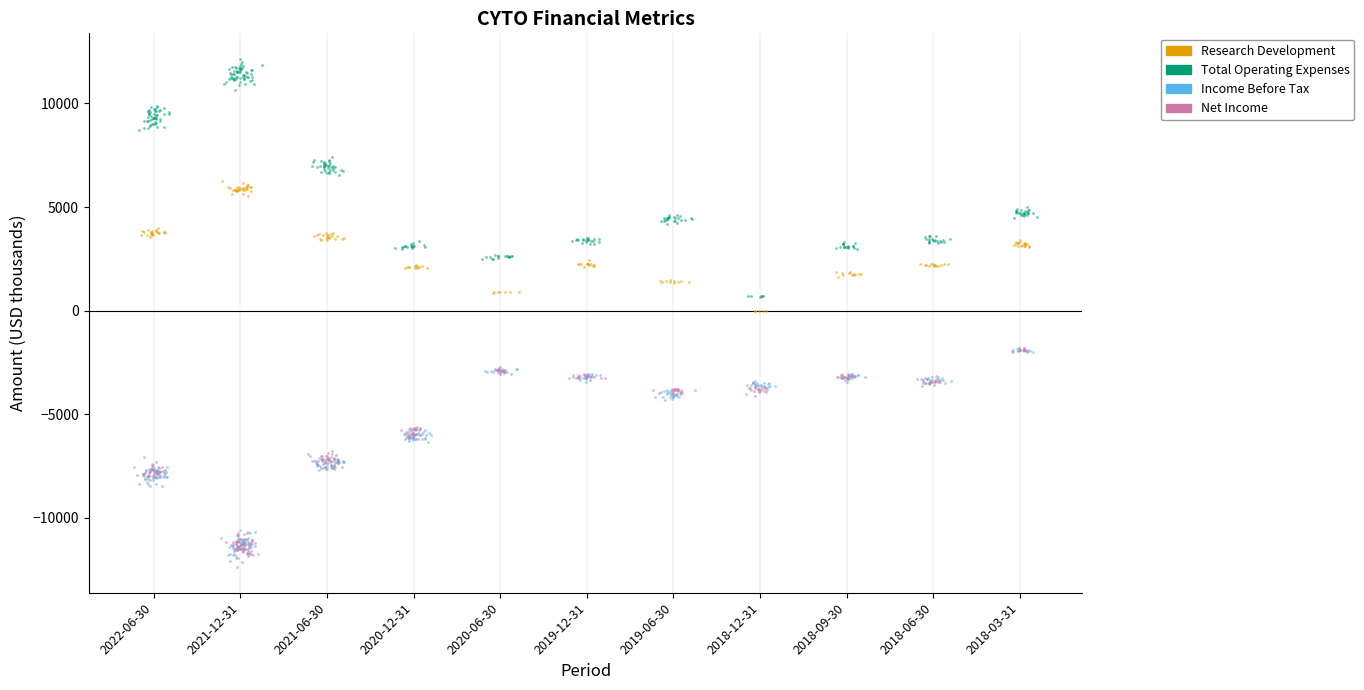

What are all the series names shown in the legend?

Research Development, Total Operating Expenses, Income Before Tax, Net Income